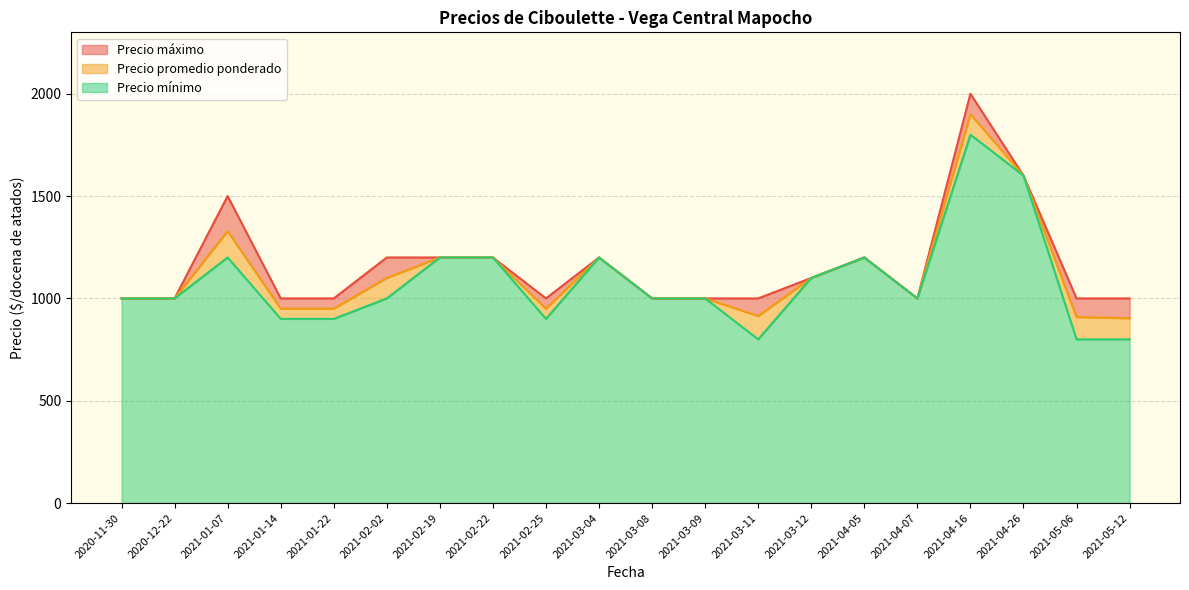

True or false: Precio máximo and Precio promedio ponderado intersect in this chart.

False